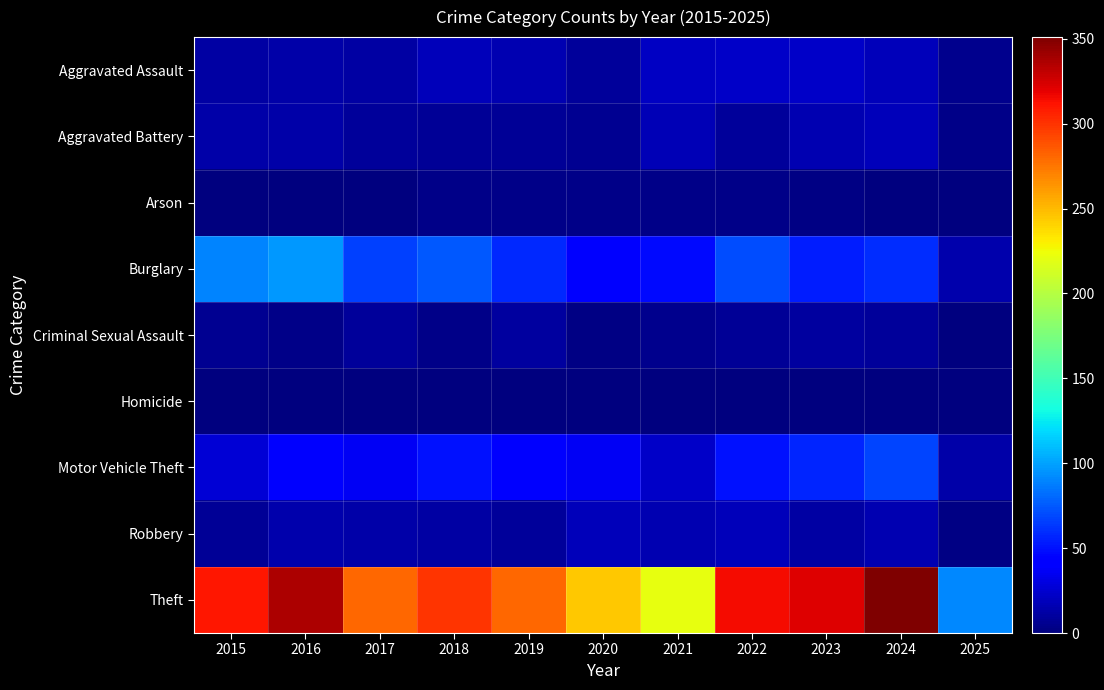

Reading left to right, what are all the values shown in this chart?

Aggravated Assault: 2015=12	2016=13	2017=12	2018=19	2019=16	2020=9	2021=21	2022=23	2023=22	2024=19	2025=5
Aggravated Battery: 2015=13	2016=13	2017=9	2018=8	2019=8	2020=6	2021=17	2022=9	2023=16	2024=18	2025=3
Arson: 2015=1	2016=0	2017=1	2018=4	2019=4	2020=3	2021=4	2022=4	2023=2	2024=0	2025=0
Burglary: 2015=90	2016=96	2017=67	2018=75	2019=58	2020=42	2021=47	2022=70	2023=54	2024=59	2025=15
Criminal Sexual Assault: 2015=6	2016=3	2017=9	2018=4	2019=10	2020=2	2021=5	2022=8	2023=10	2024=9	2025=1
Homicide: 2015=0	2016=1	2017=1	2018=0	2019=0	2020=1	2021=0	2022=1	2023=0	2024=0	2025=1
Motor Vehicle Theft: 2015=27	2016=44	2017=36	2018=50	2019=43	2020=37	2021=23	2022=50	2023=57	2024=68	2025=13
Robbery: 2015=8	2016=15	2017=13	2018=11	2019=9	2020=19	2021=16	2022=19	2023=12	2024=16	2025=2
Theft: 2015=311	2016=337	2017=280	2018=300	2019=281	2020=245	2021=221	2022=314	2023=322	2024=351	2025=91